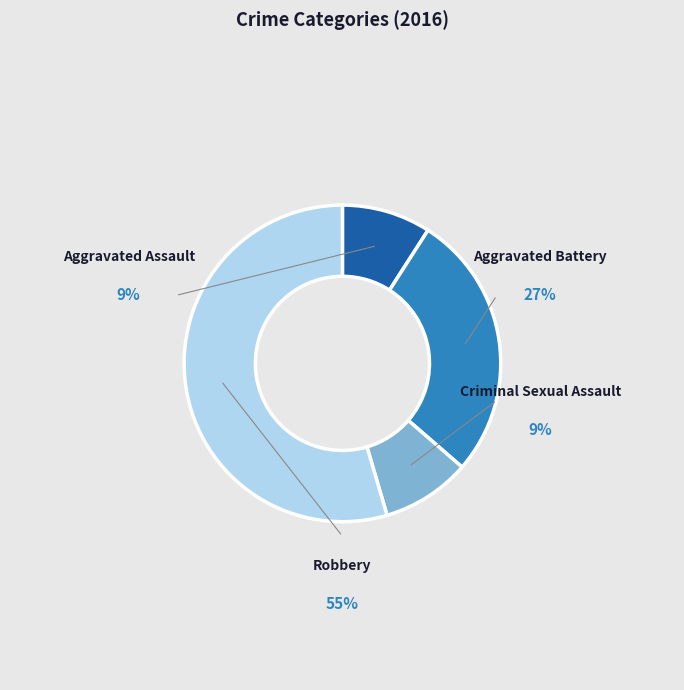

How many segments does this pie chart have?

4